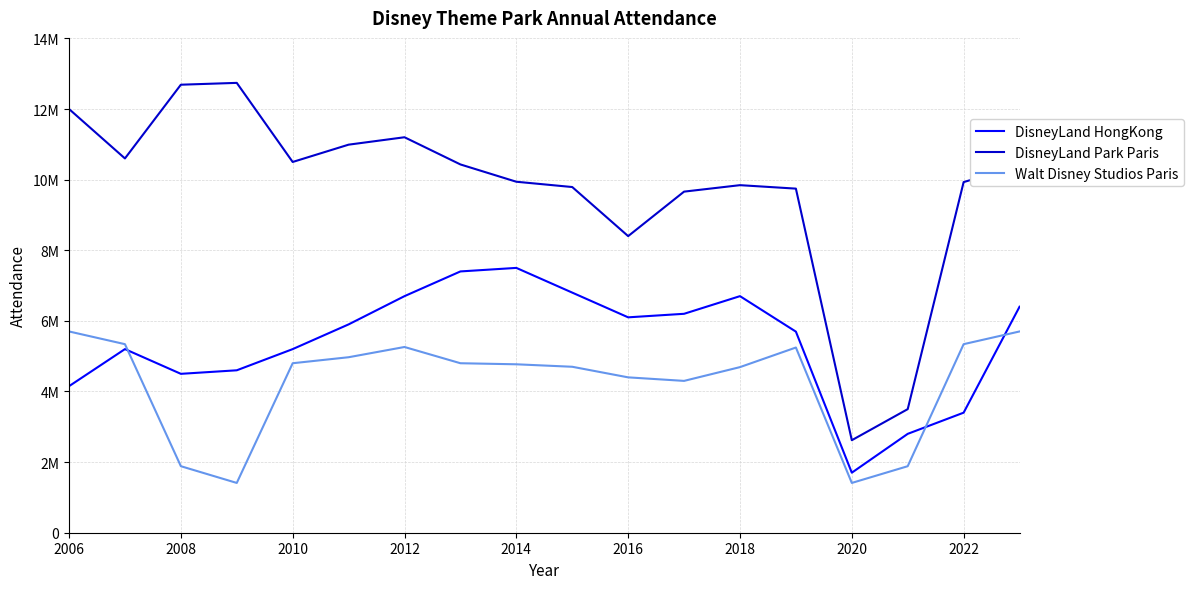

Which series has the largest range (max minus min)?

DisneyLand Park Paris